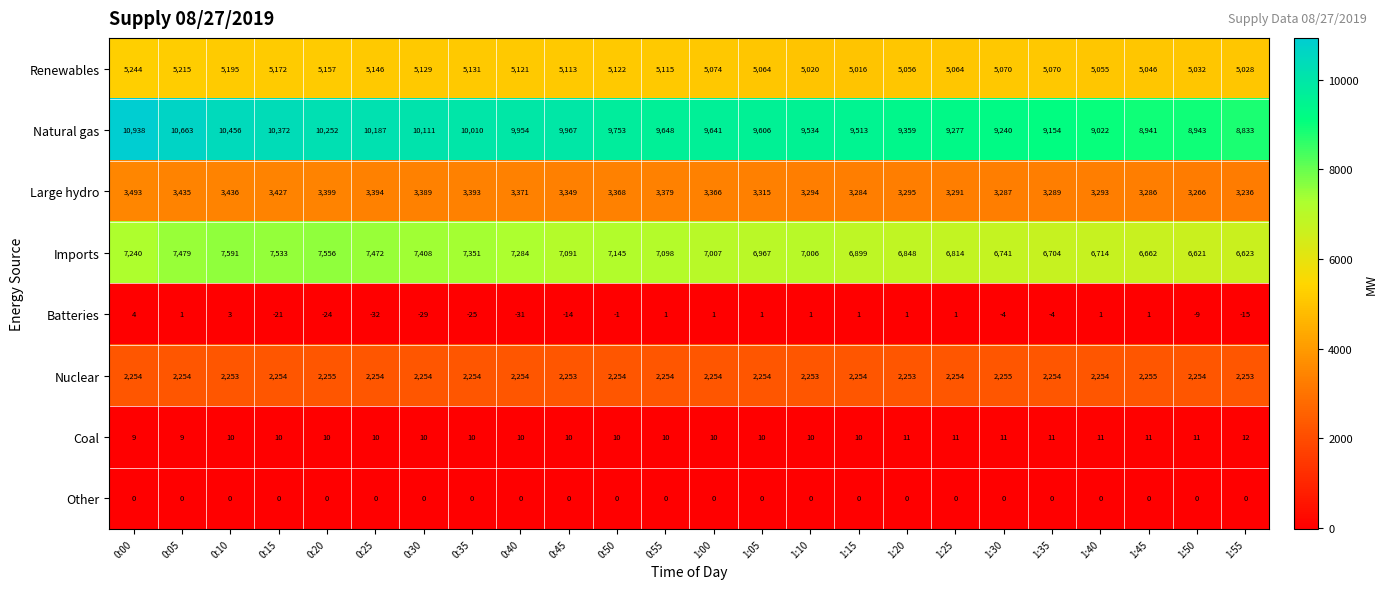

What is the approximate value of Renewables at 1:35, to the nearest 50?

5050